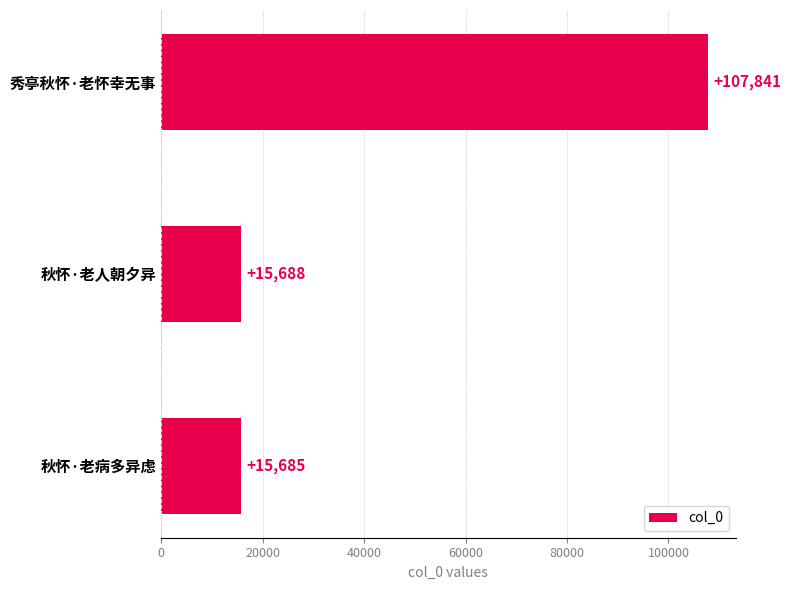

The chart shows a value of 5367 at 秋怀·老病多异虑. True or false?

False